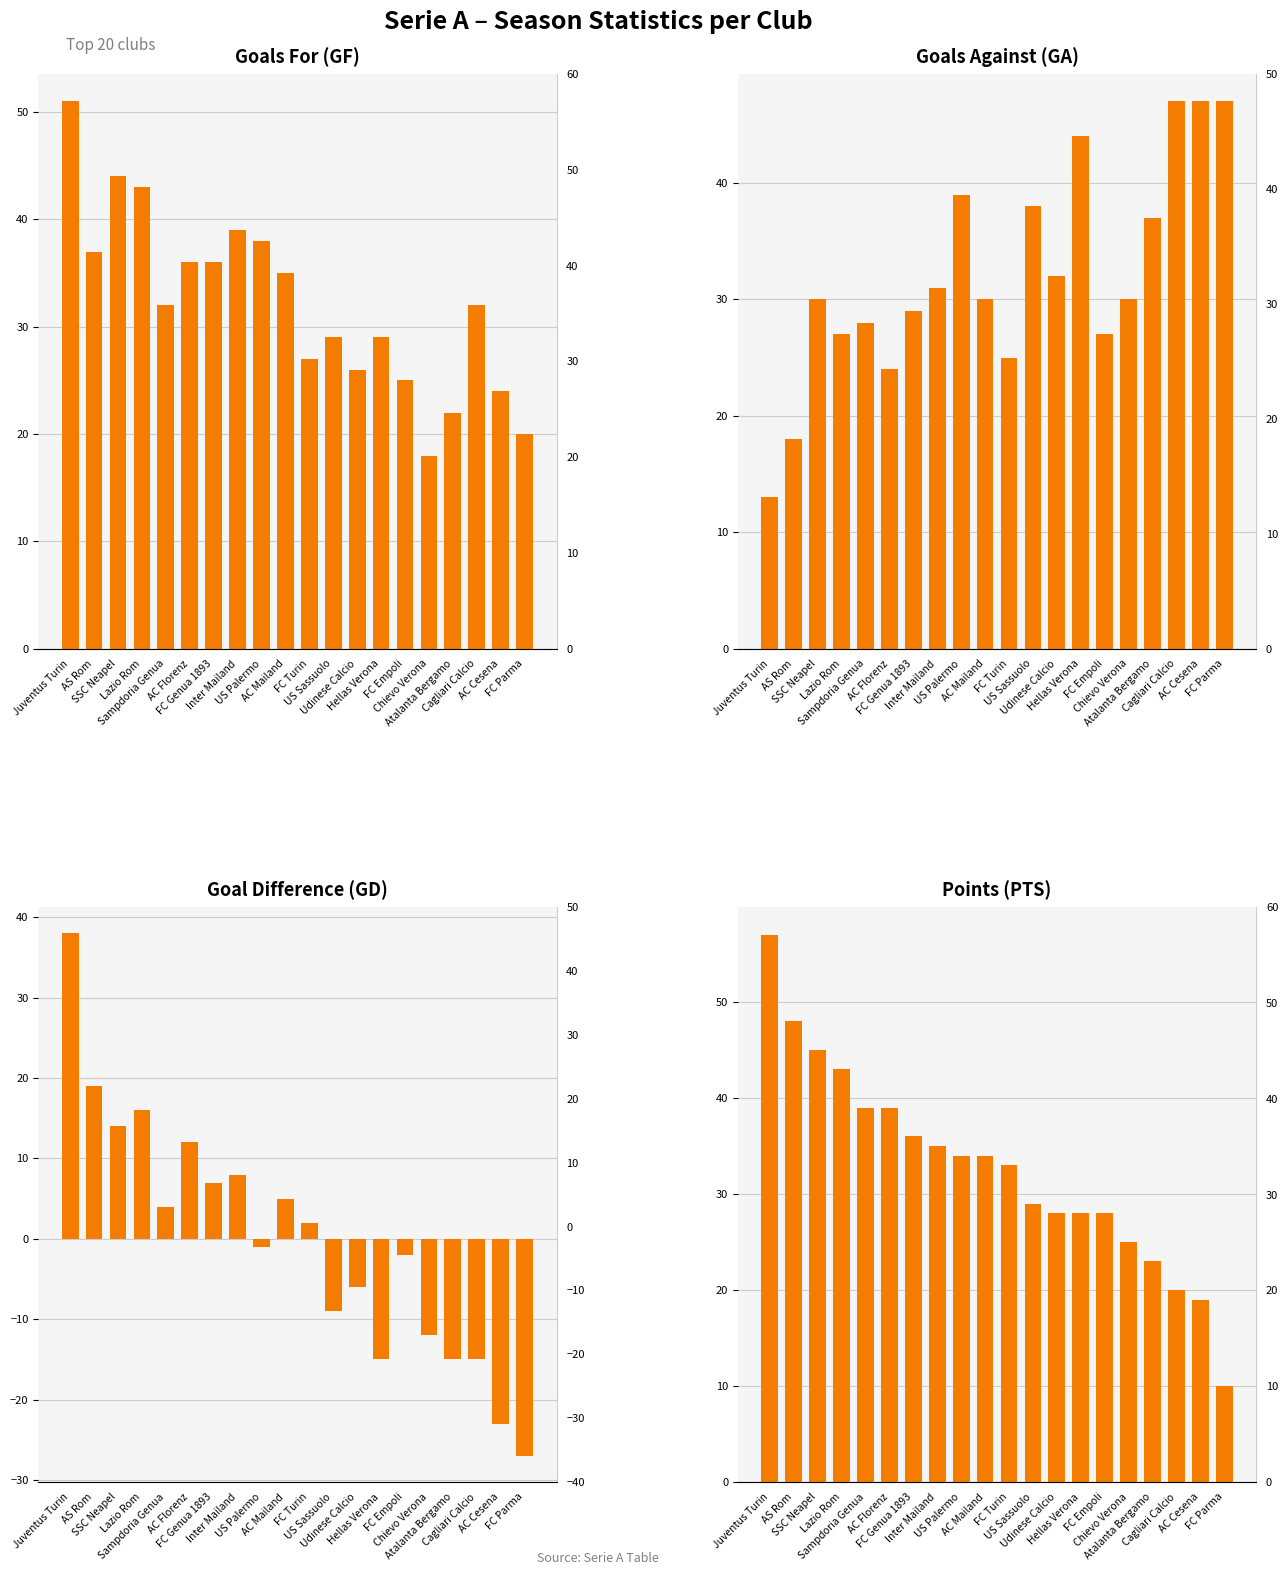

What is the total value across all series at AS Rom?

122